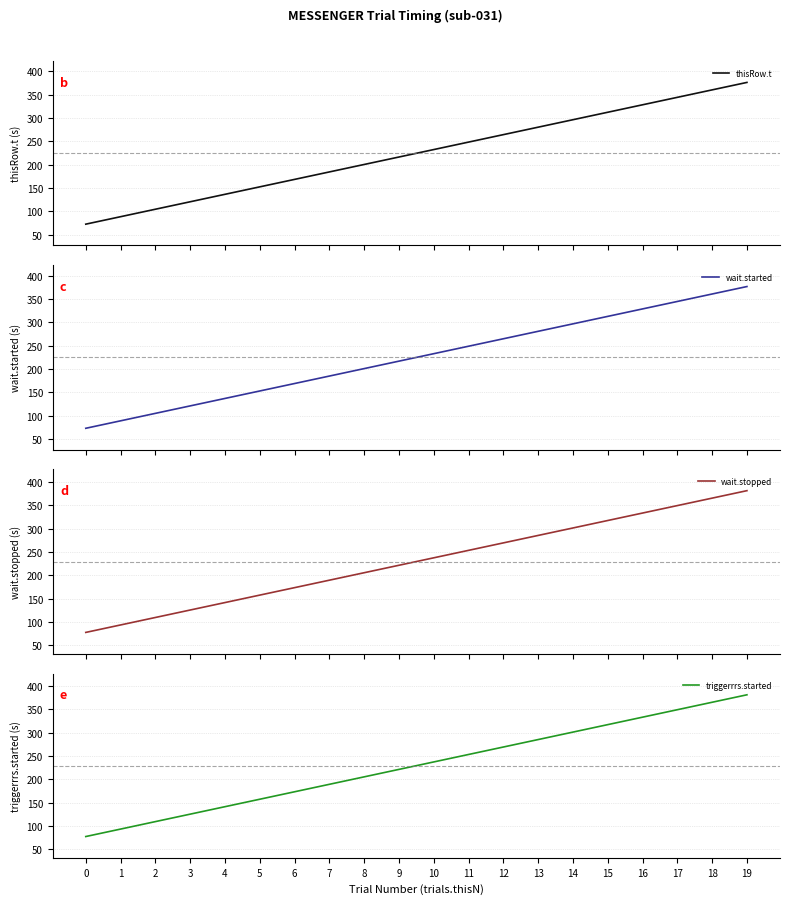

What is the spread (max minus min) of values at 12?

5.0